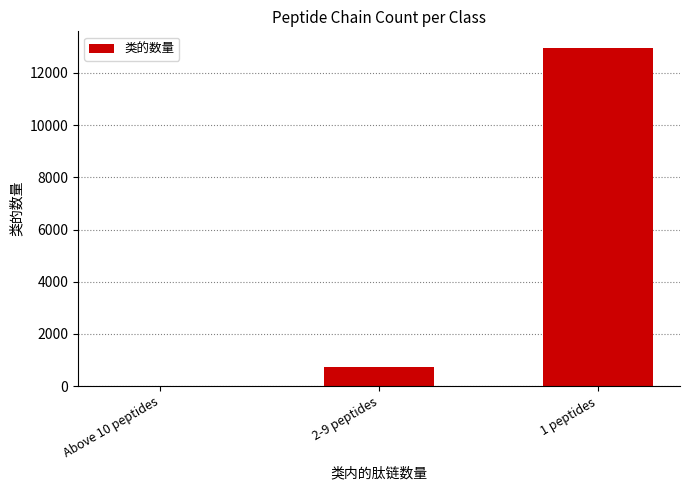

What is the maximum value shown in the chart?

12946